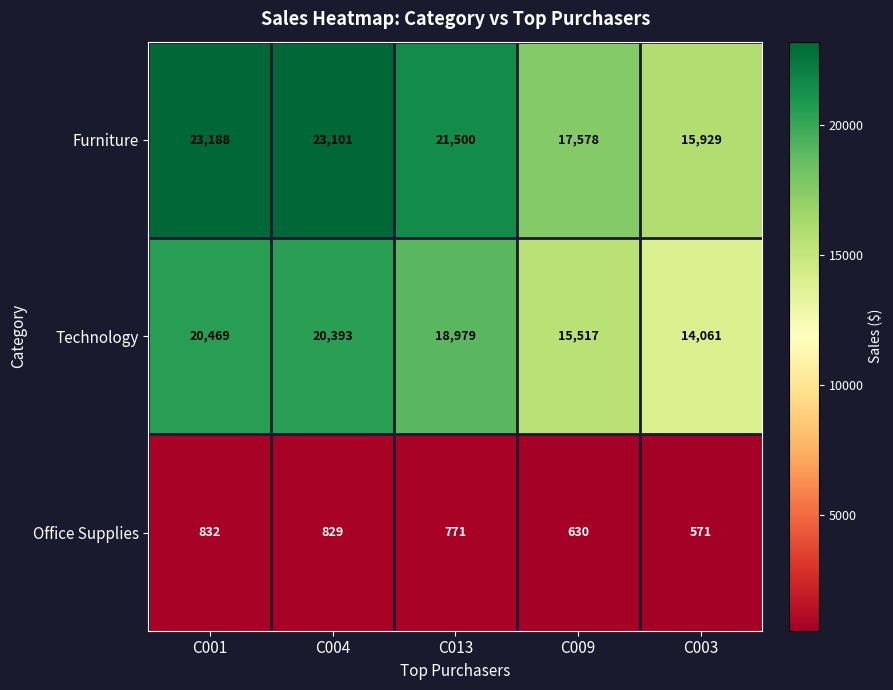

What is the average value of the Technology series?

17884